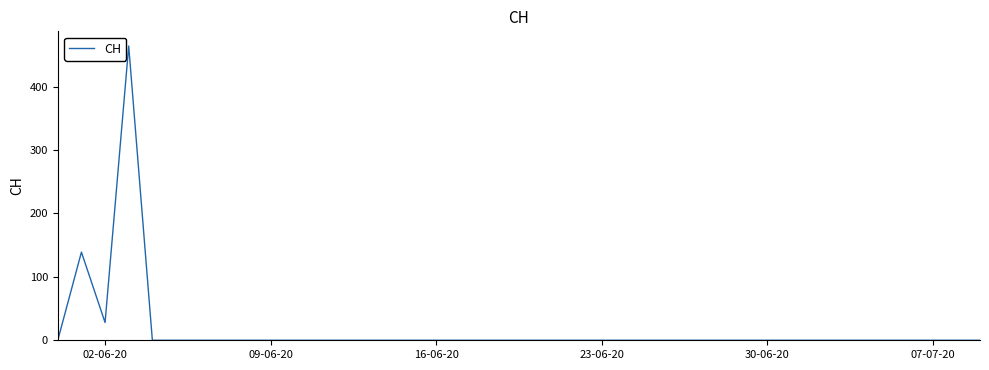

What is the maximum value shown in the chart?

464